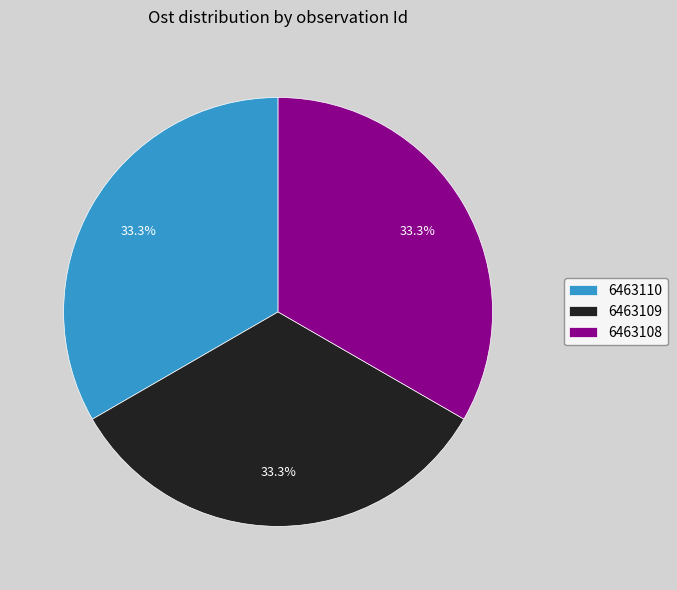

To the nearest percent, what is the combined percentage of 6463110 and 6463109?

67%